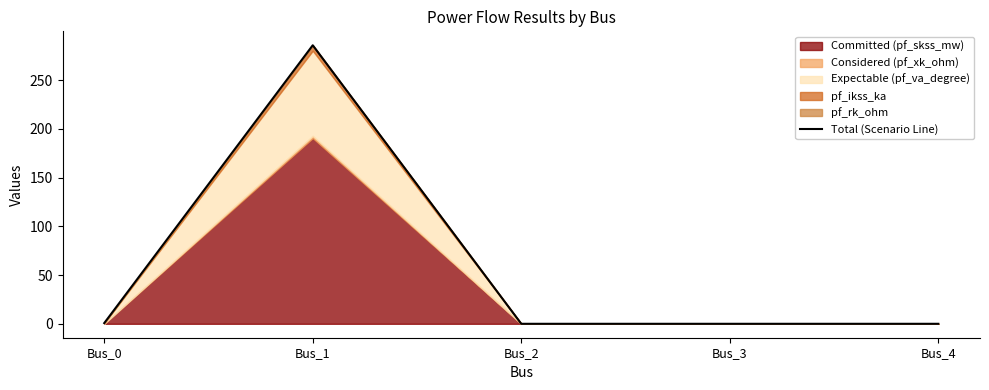

What is the greatest value displayed?

285.6